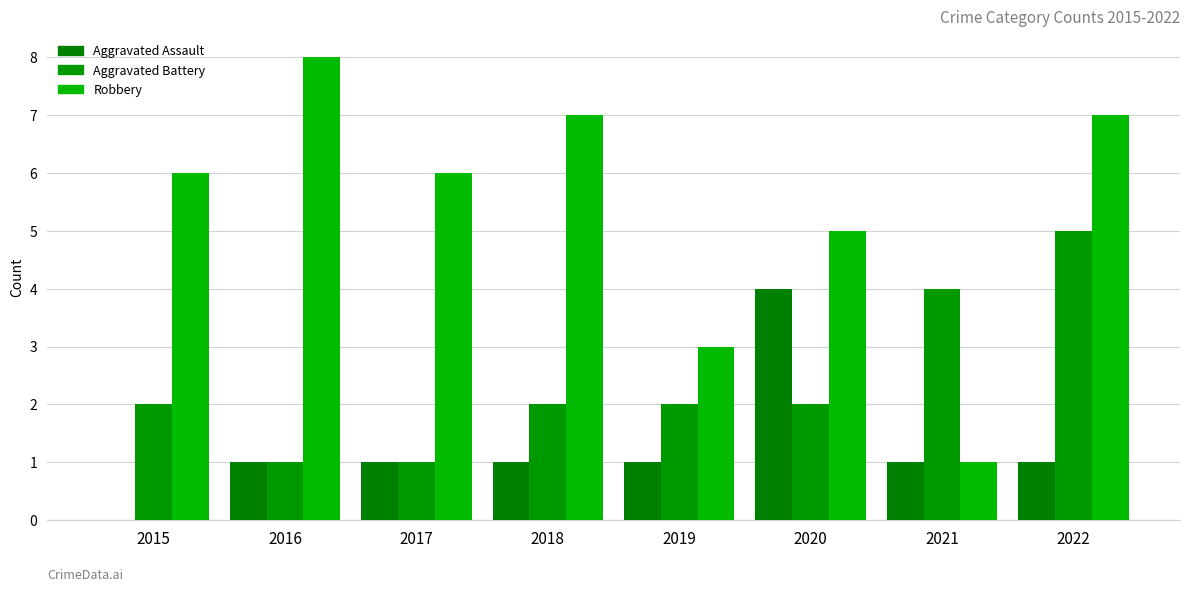

Rank the categories by Aggravated Assault value from highest to lowest.

2020, 2016, 2017, 2018, 2019, 2021, 2022, 2015